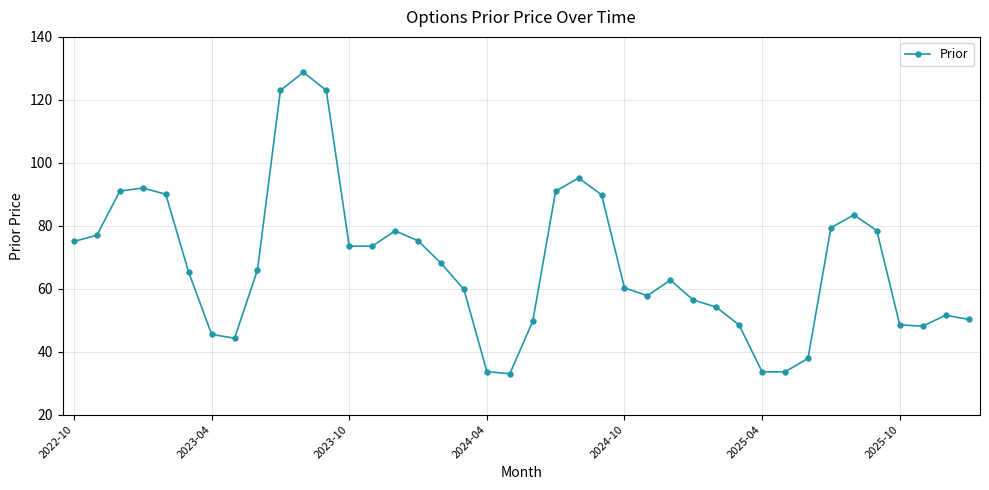

What is the sum of all values?

2725.9